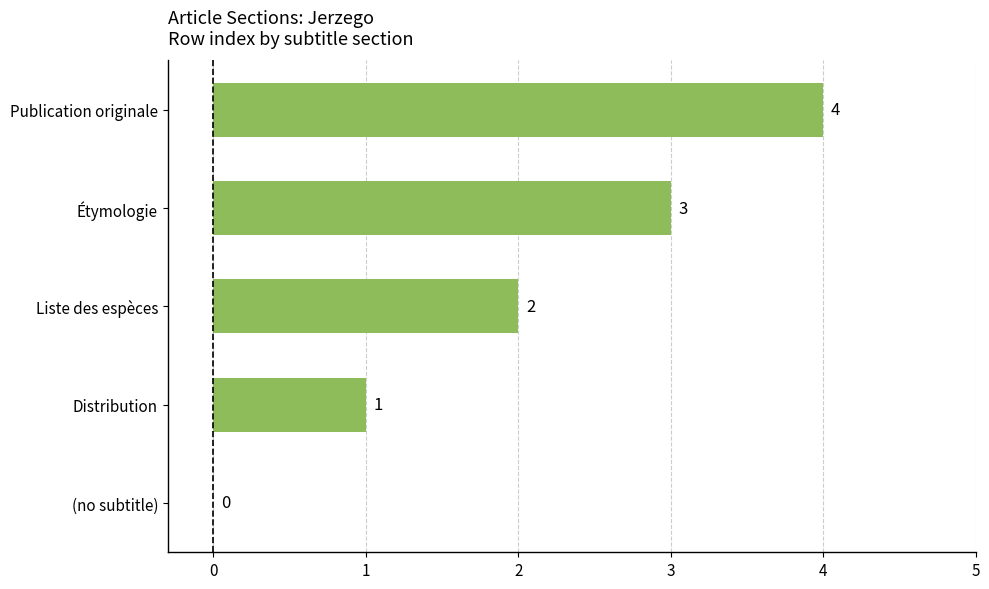

Between (no subtitle) and Liste des espèces, which is larger?

Liste des espèces